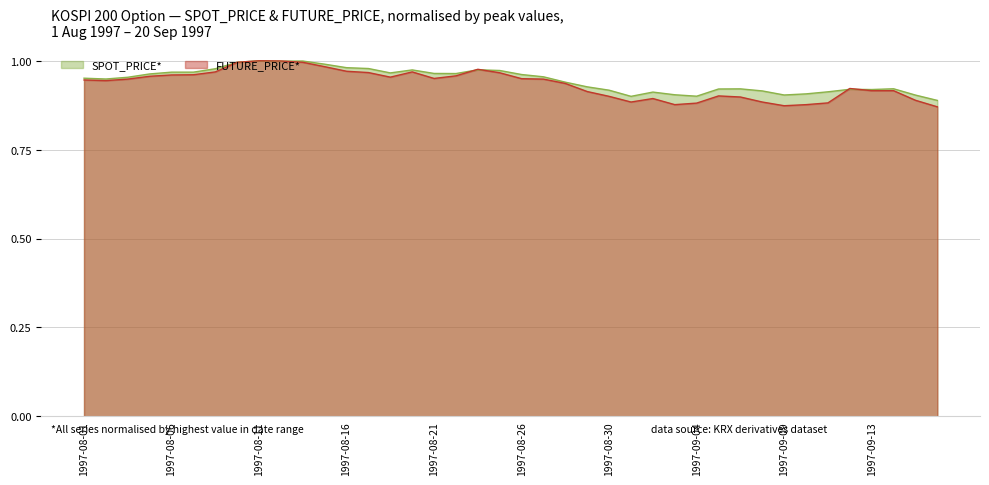

True or false: FUTURE_PRICE has more than 0 interior local peaks.

True